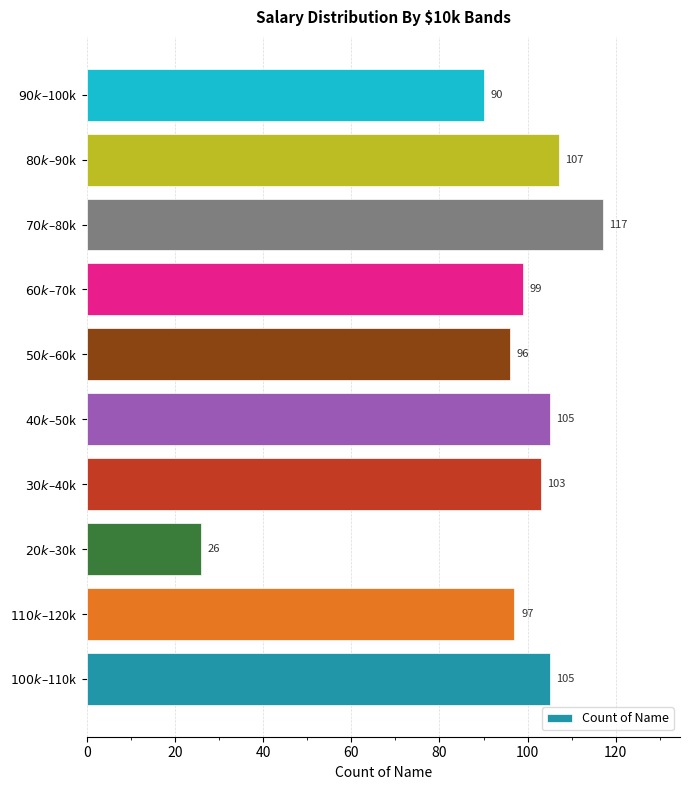

Are the bars grouped side by side (vs. stacked)?

No